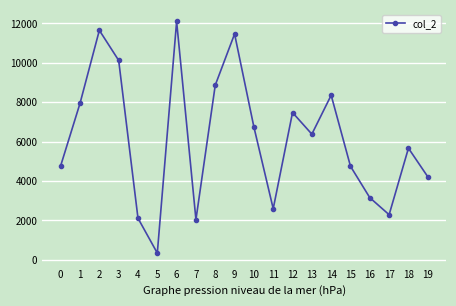

Does the chart have visible grid lines?

Yes